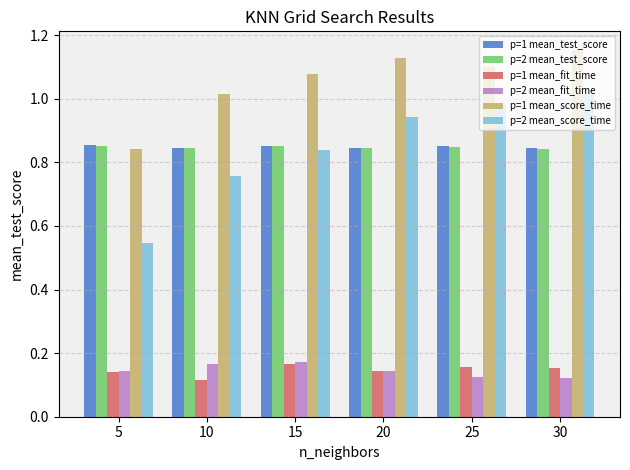

What is the total value across all series at 20?

4.1